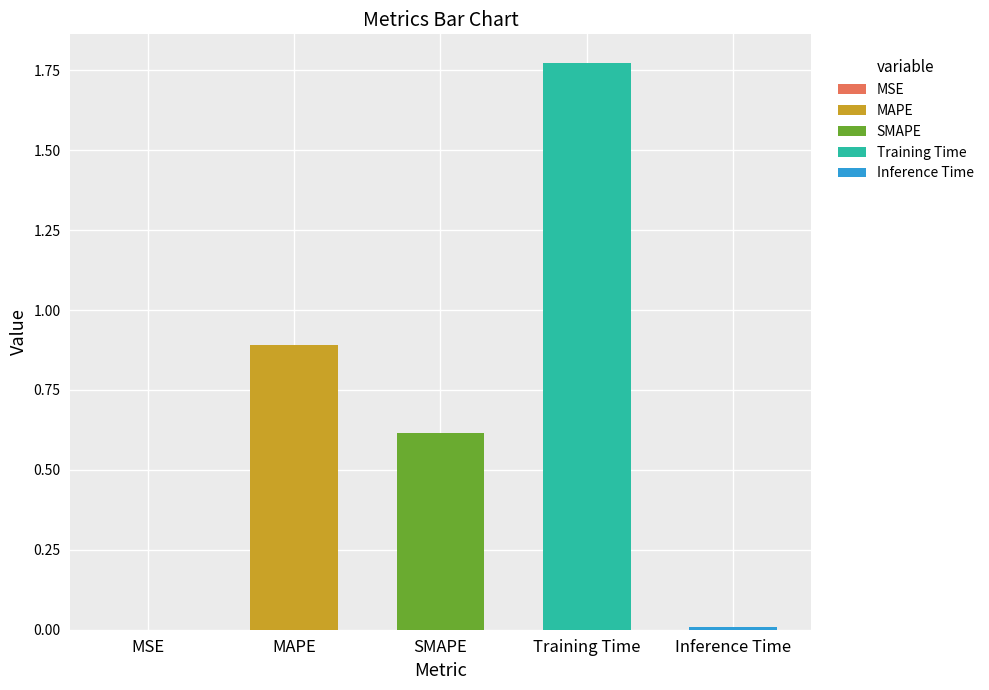

What is the average value?

0.7